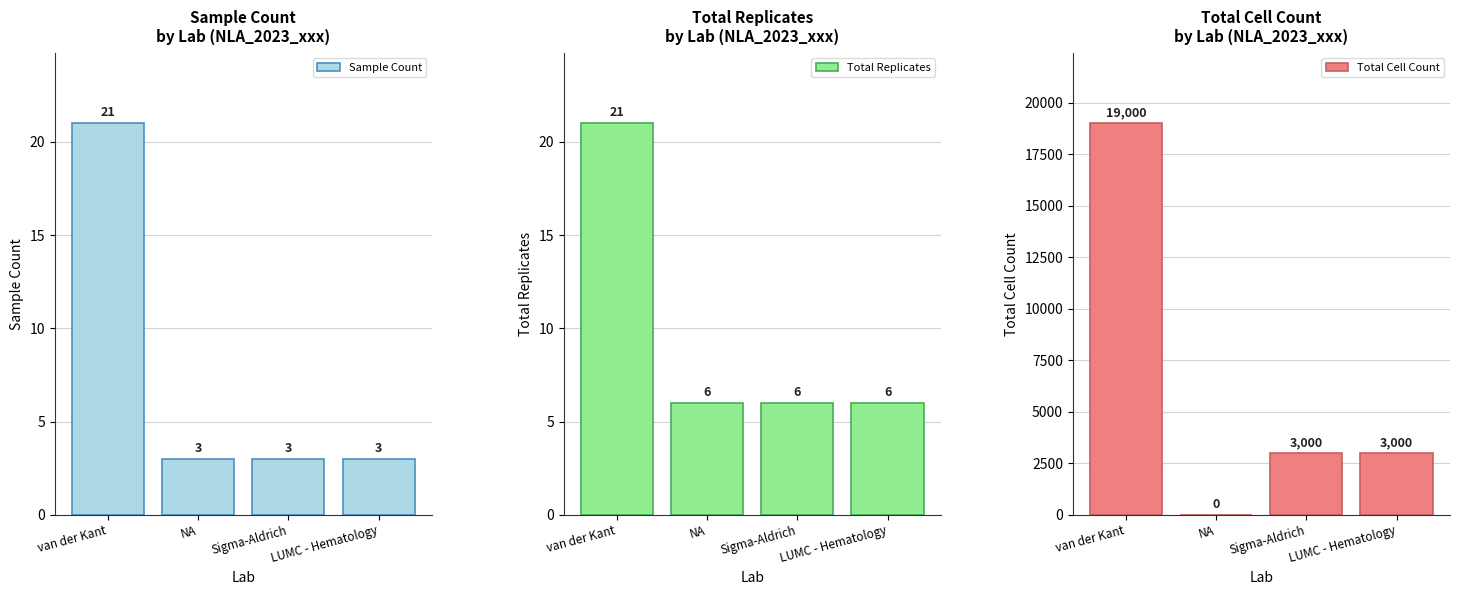

List the labels in order of Total Replicates value, largest first.

van der Kant, NA, Sigma-Aldrich, LUMC - Hematology